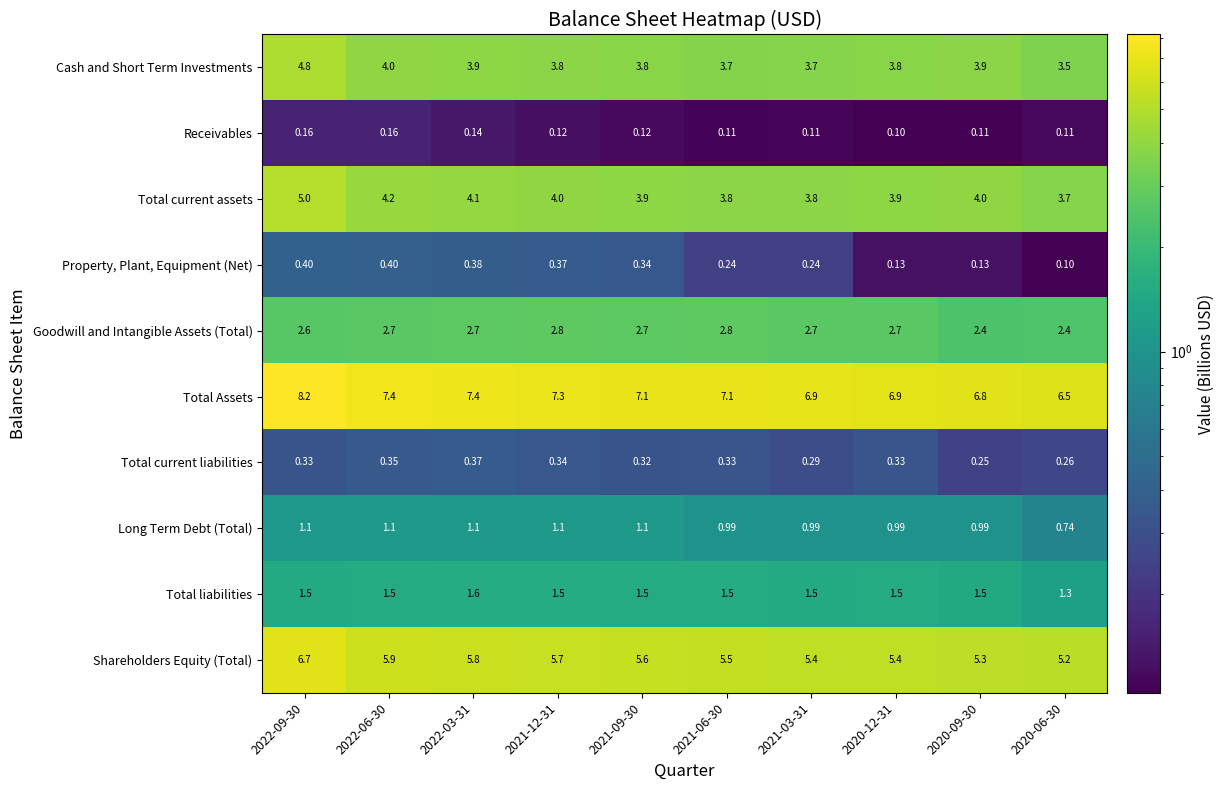

What is the total value across all series at 2022-09-30?

30.8